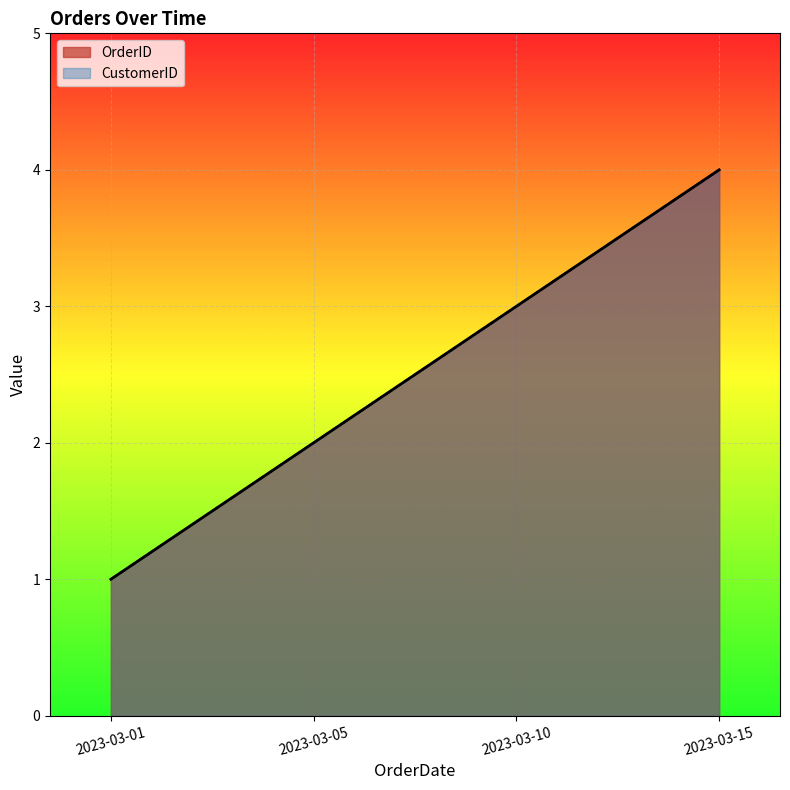

Between 2023-03-10 and 2023-03-15, which is larger?

2023-03-15